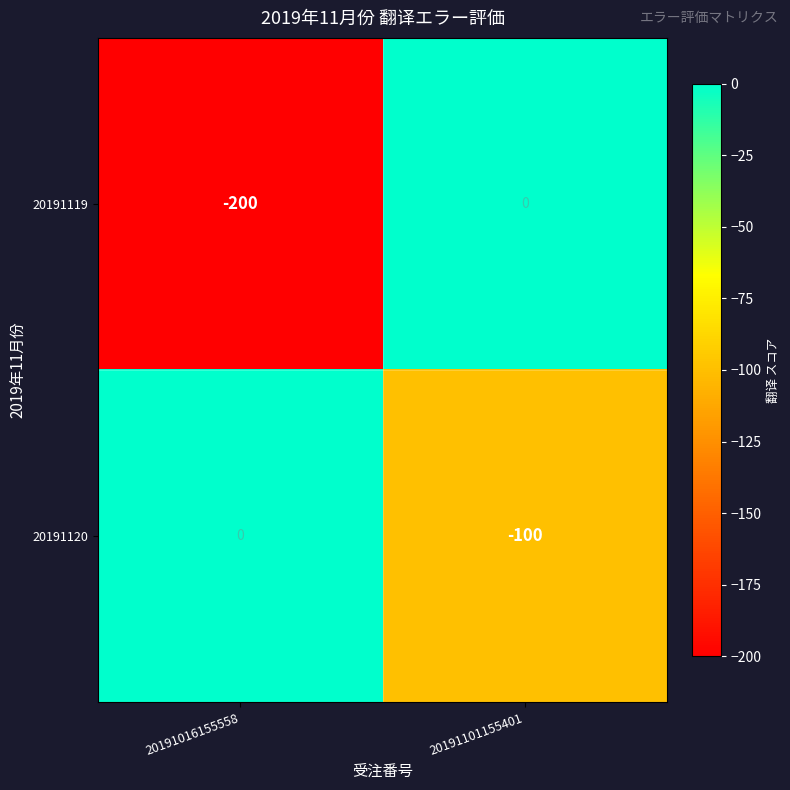

Reading left to right, extract all data points from this chart.

20191119: -200	0
20191120: 0	-100